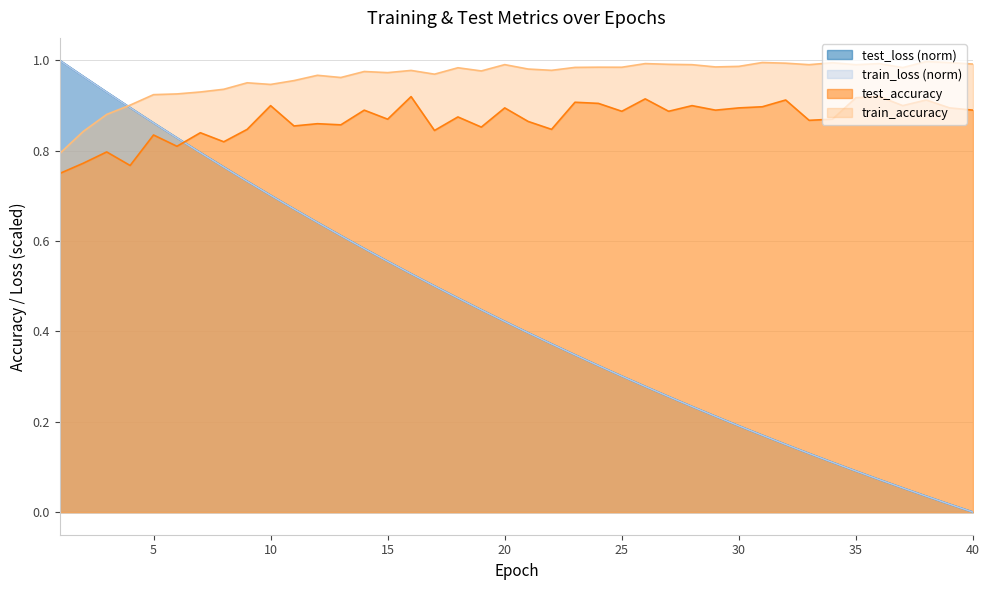

True or false: test_accuracy and train_accuracy cross at least once.

False